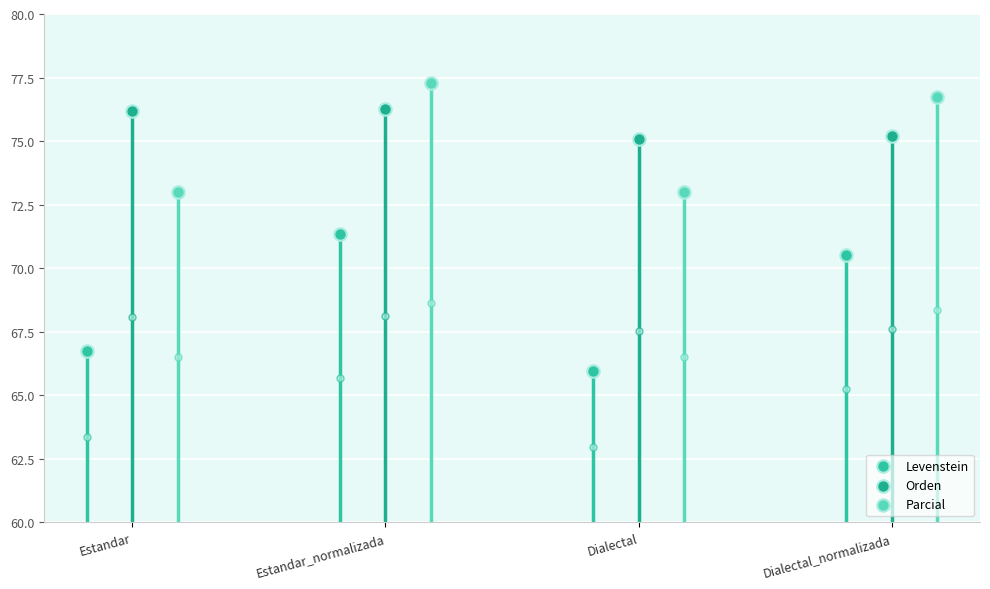

At which category is the sum across all series the highest?

Estandar_normalizada